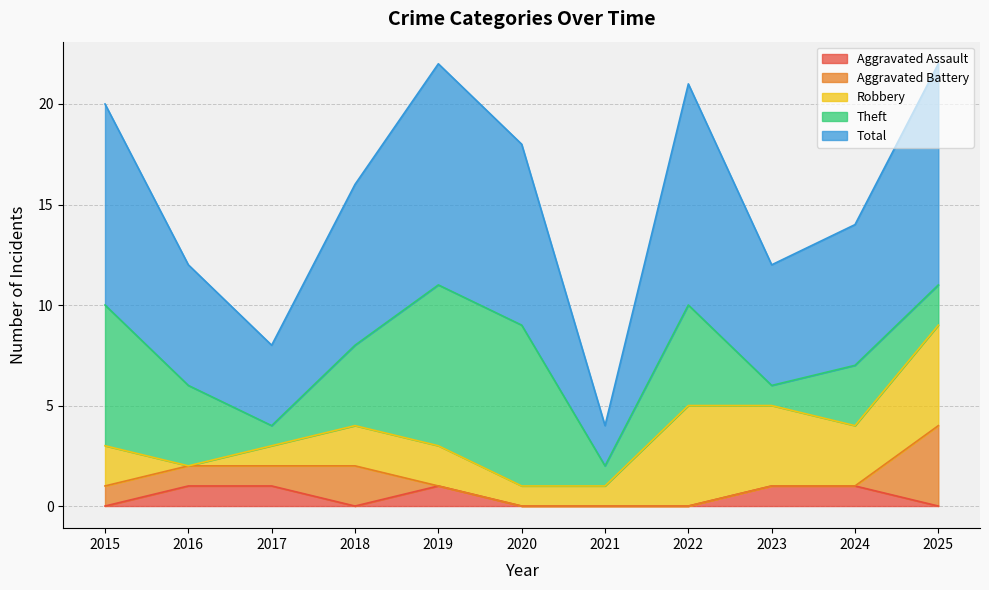

What is the spread (max minus min) of values at 2022?

11